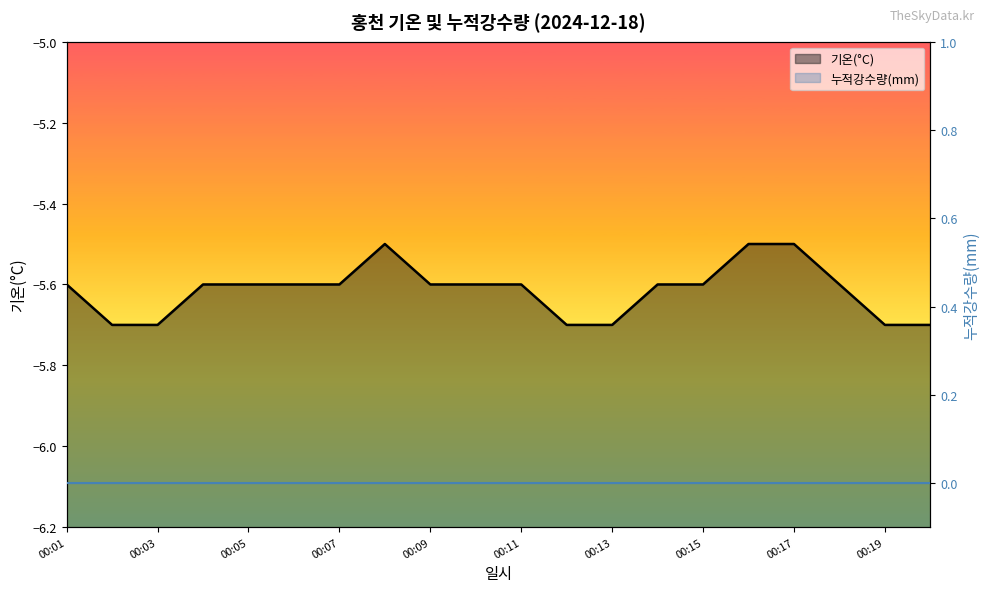

Is it true that 기온(°C) line equals -5.7 at 11?

True